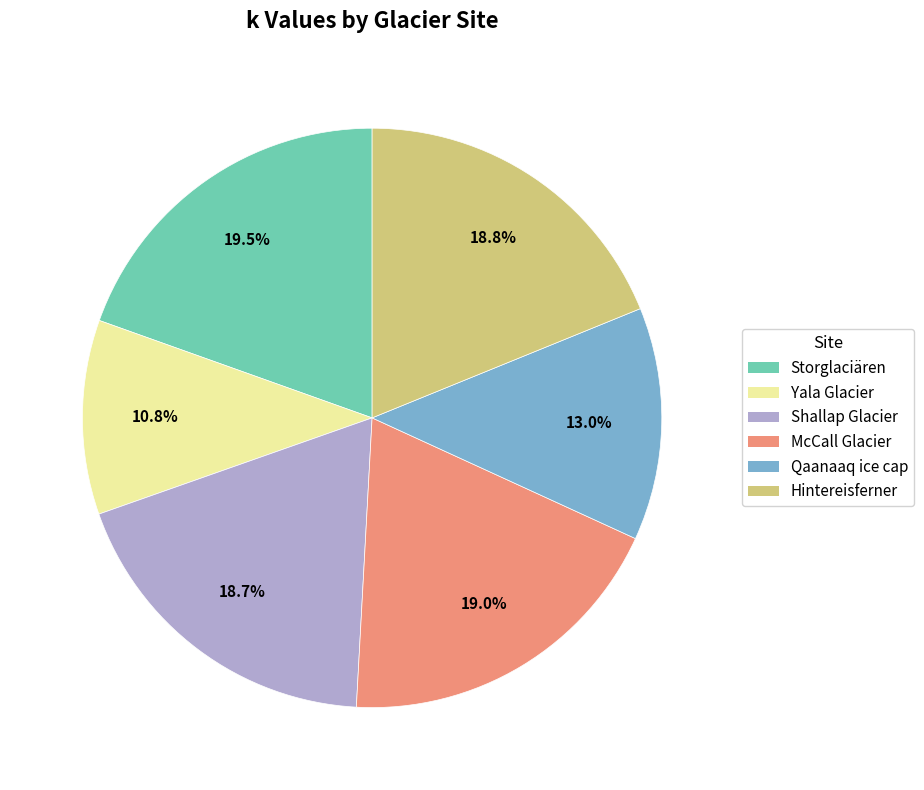

To the nearest percent, what portion does Shallap Glacier represent?

19%